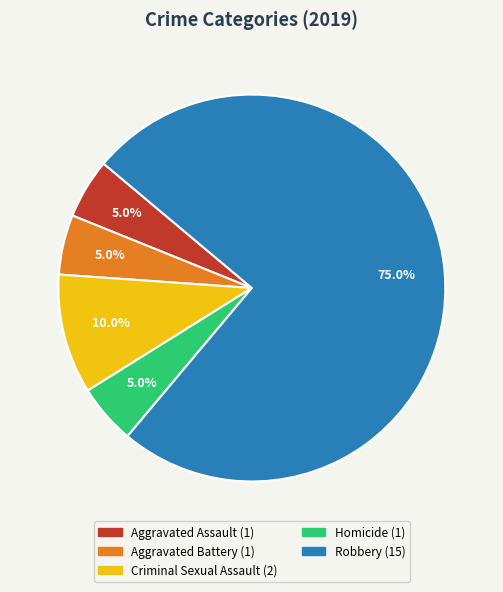

Does Robbery represent more than half of the total?

Yes